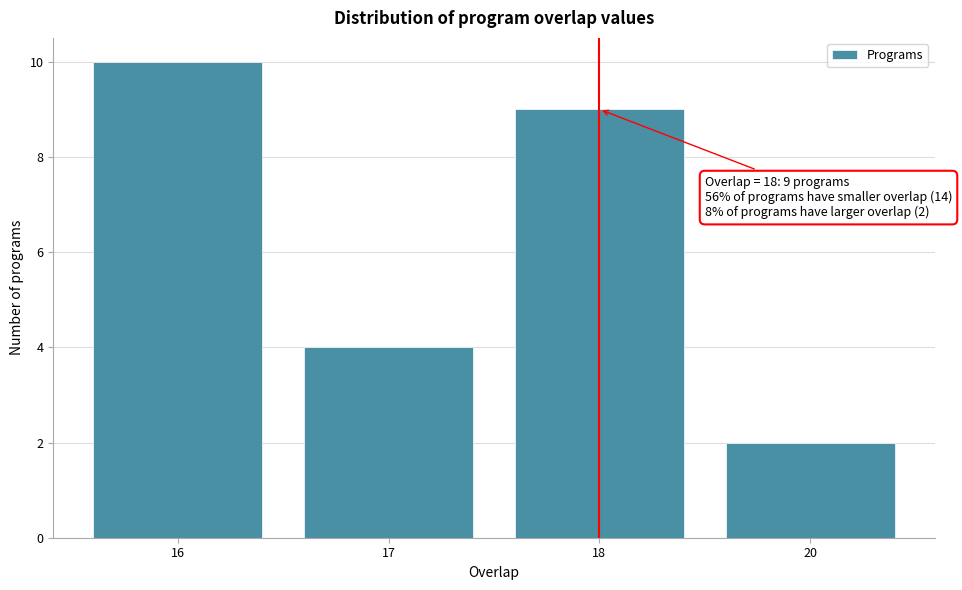

Reading left to right, what are all the values shown in this chart?

16=10	17=4	18=9	20=2